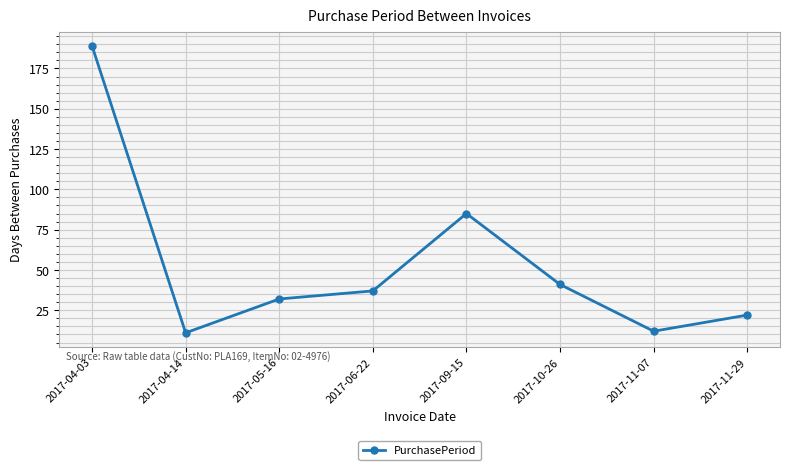

How many data points are less than 37?

4